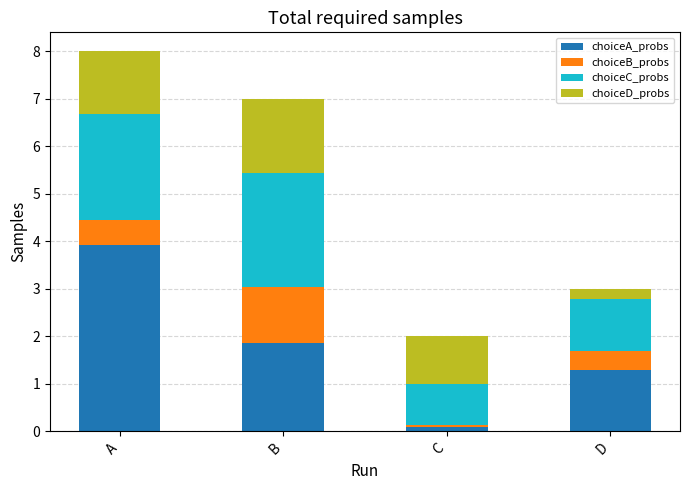

Does the chart contain any negative values?

No